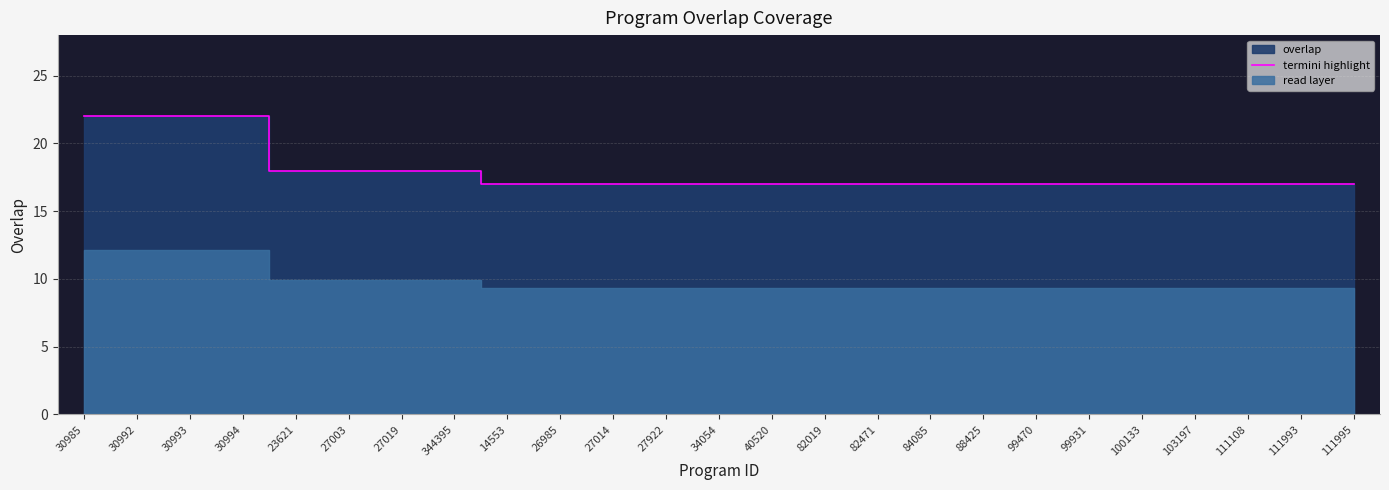

Is it true that the value at 88425 is 17?

True